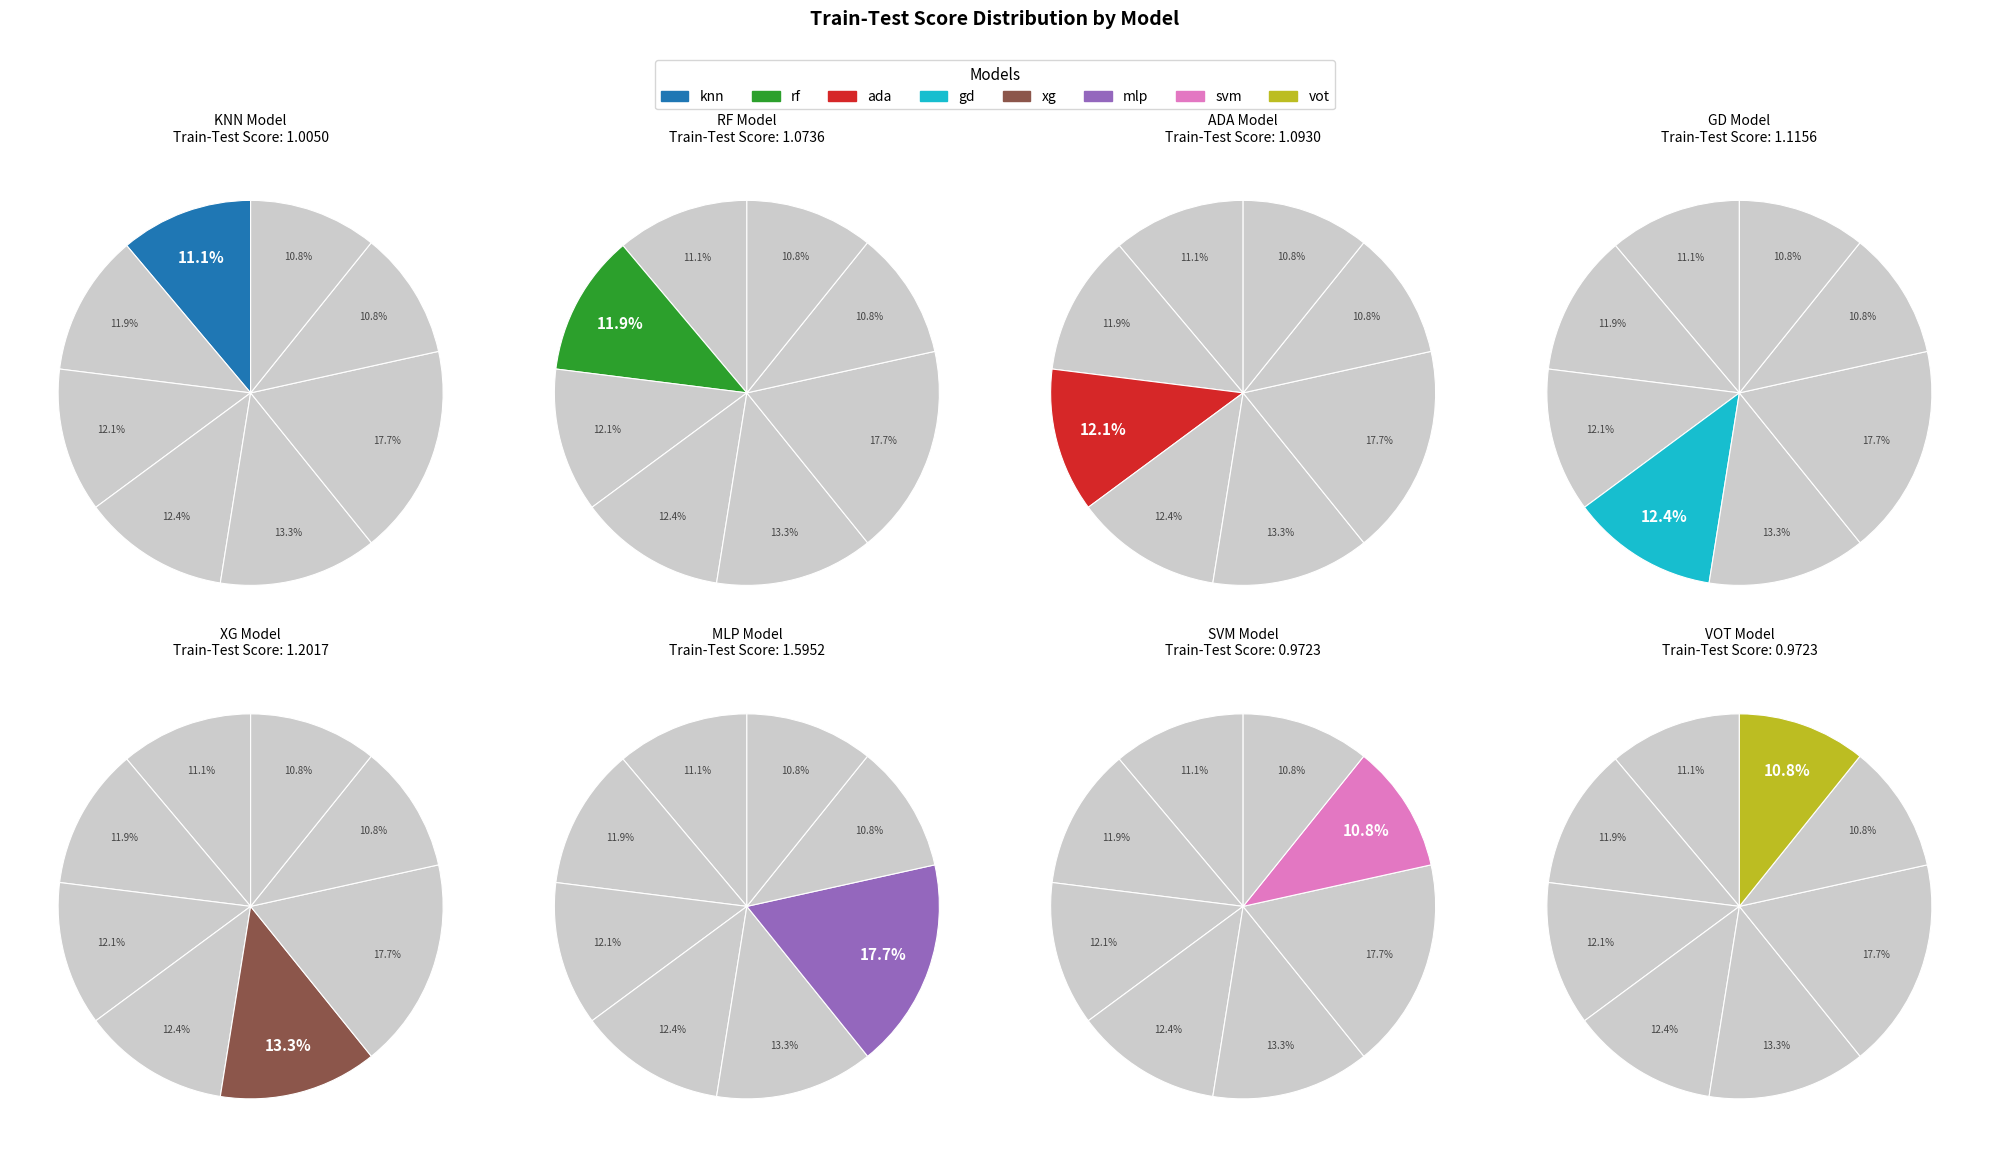

To the nearest percent, what percentage of the pie is knn?

11%